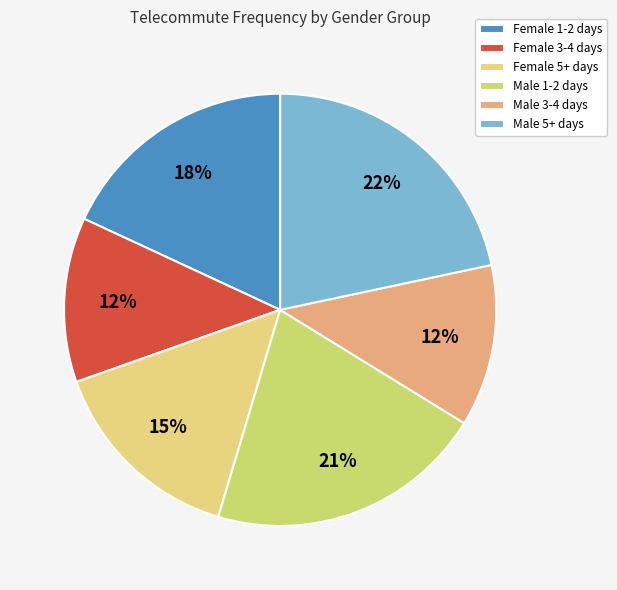

To the nearest percent, what is the average slice percentage?

17%